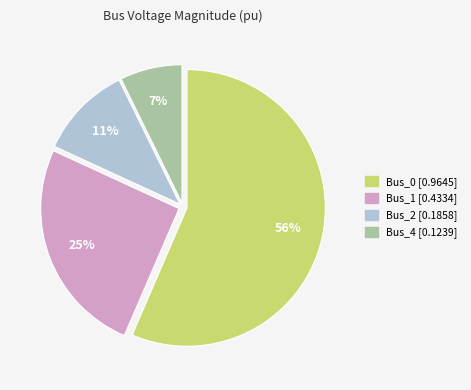

To the nearest percent, what is the average slice percentage?

25%